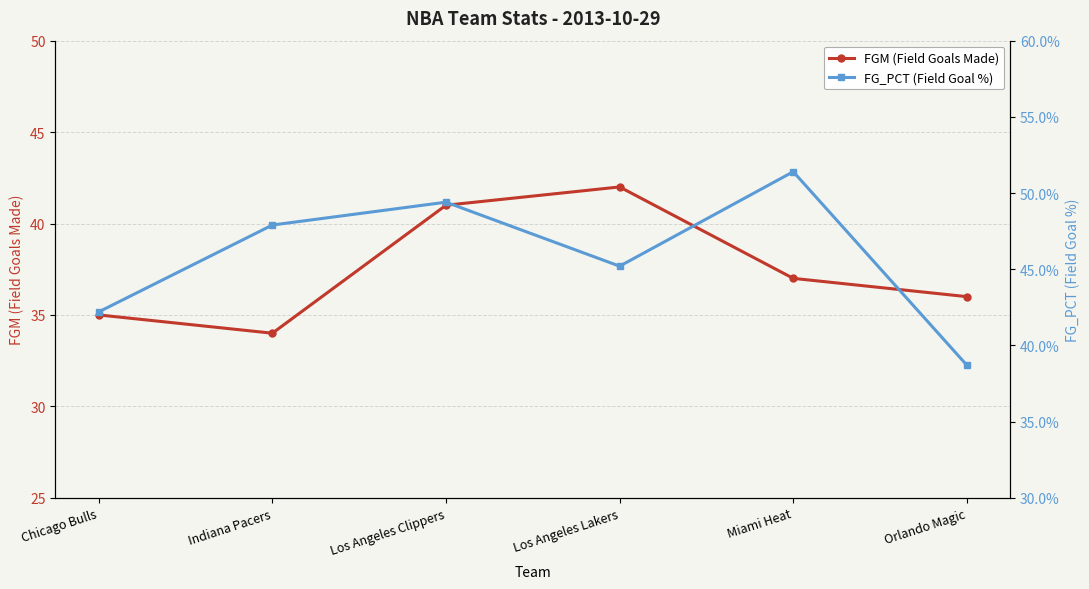

Rank the series at Chicago Bulls from highest to lowest value.

FGM (Field Goals Made), FG_PCT (Field Goal %)